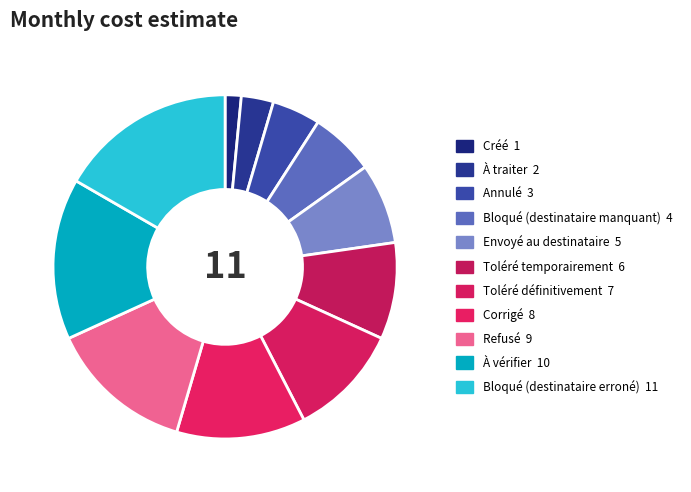

Rank the categories by value from lowest to highest.

Créé, À traiter, Annulé, Bloqué (destinataire manquant), Envoyé au destinataire, Toléré temporairement, Toléré définitivement, Corrigé, Refusé, À vérifier, Bloqué (destinataire erroné)